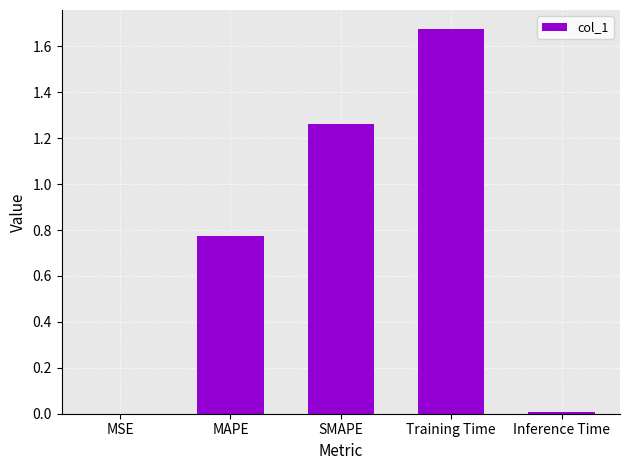

What is the sum of all values?

3.7